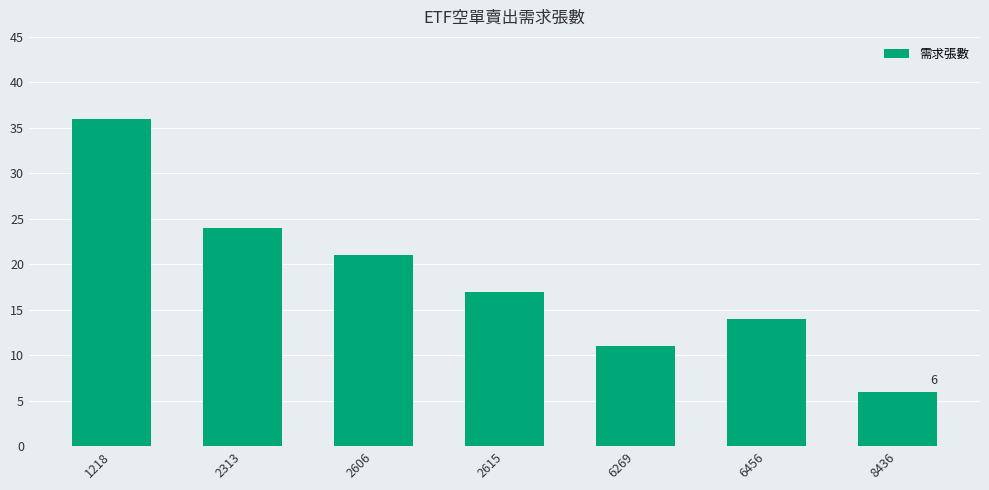

What is the difference between the values at 1218 and 2615?

19